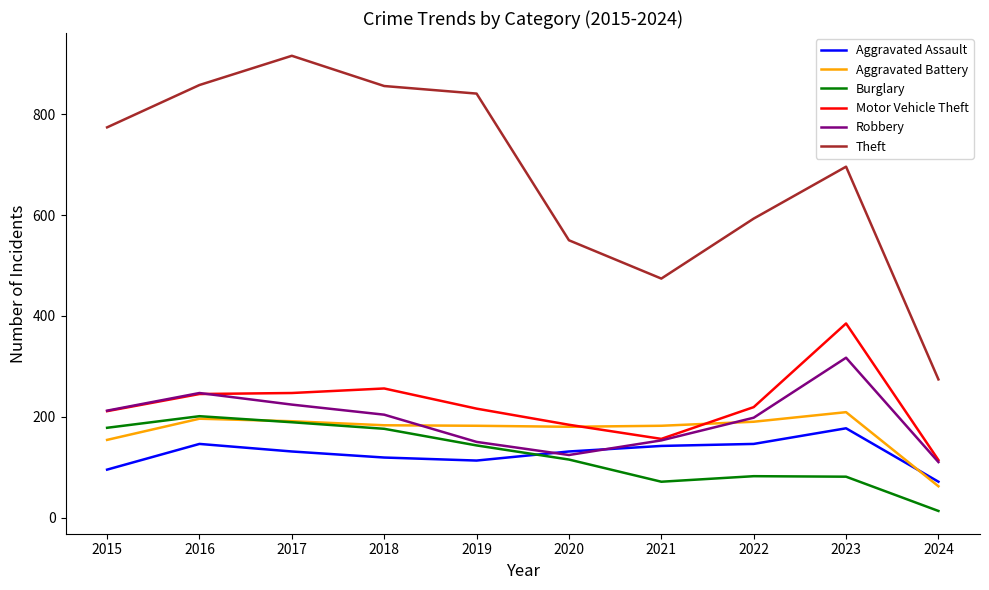

What is the difference between the Motor Vehicle Theft values at 2021 and 2022?

63